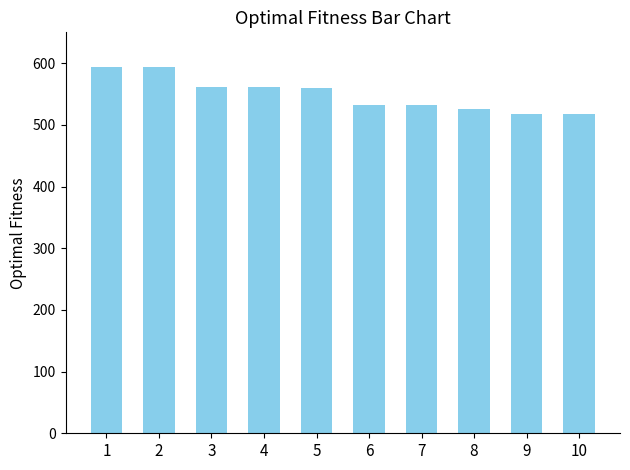

Between 10 and 1, which is larger?

1